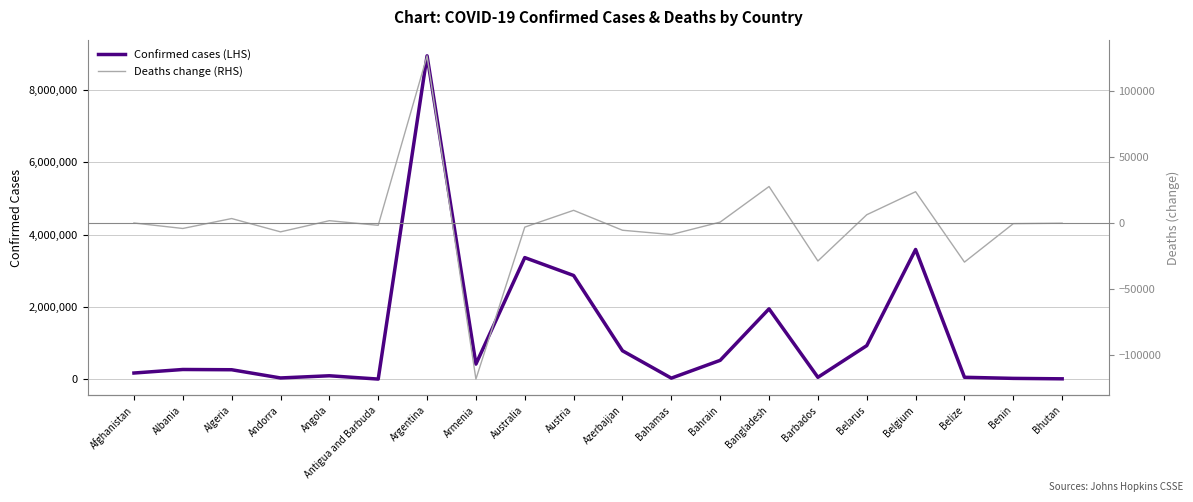

What position from the right is Belarus?

5